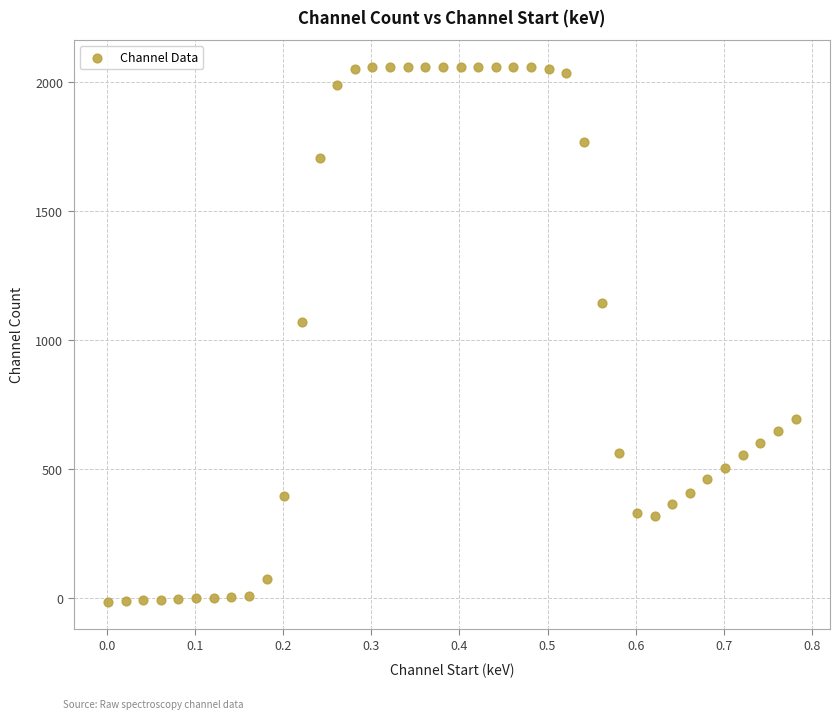

What is the range of X values (max minus min)?

0.8